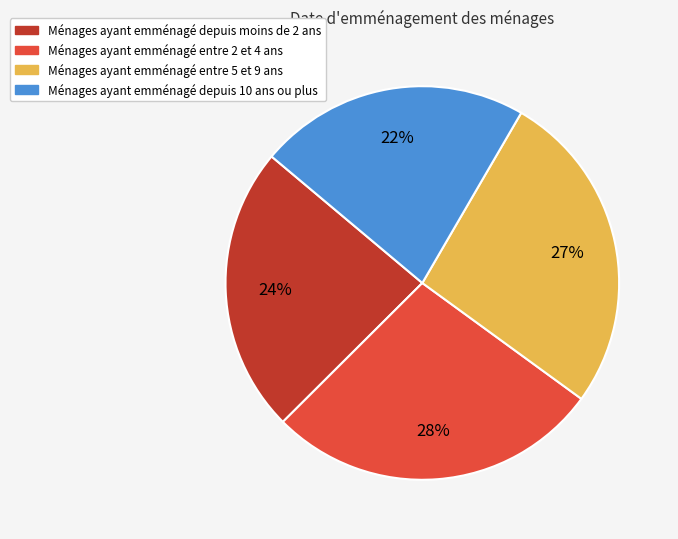

Is there any slice that represents more than half of the pie?

No